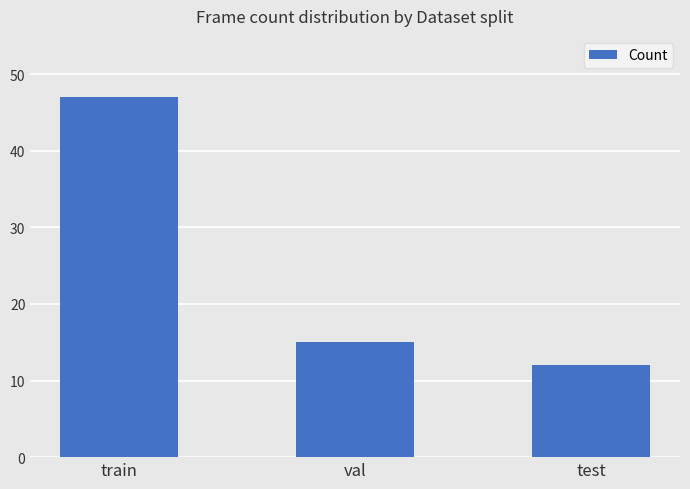

True or false: the data shows 16 at train.

False